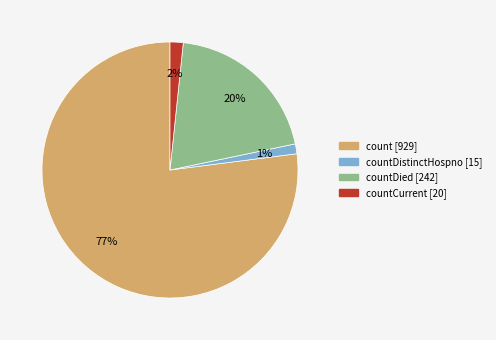

To the nearest percent, what is the difference between the largest and smallest slice percentages?

76%